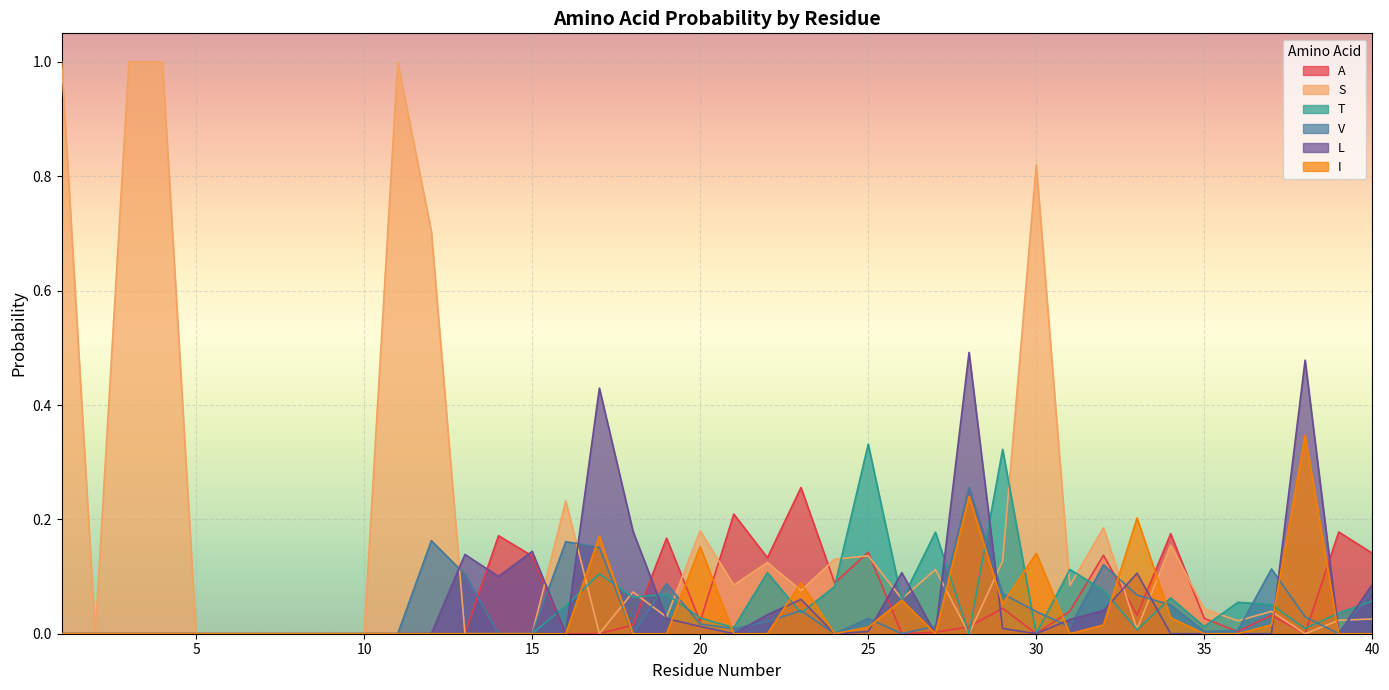

Reading right to left, what are all the values shown in this chart?

A: 0.1	0.2	0.0	0.0	0.0	0.0	0.2	0.0	0.1	0.0	0.0	0.0	0.0	0.0	0.0	0.1	0.1	0.3	0.1	0.2	0.0	0.2	0.0	0.0	0.0	0.1	0.2	0.0	0.0	0.0	0.0	0.0	0.0	0.0	0.0	0.0	0.0	0.0	0.0	0.0
S: 0.0	0.0	0.0	0.0	0.0	0.0	0.2	0.0	0.2	0.1	0.8	0.1	0.0	0.1	0.1	0.1	0.1	0.1	0.1	0.1	0.2	0.0	0.1	0.0	0.2	0.0	0.0	0.0	0.7	1.0	0.0	0.0	0.0	0.0	0.0	0.0	1.0	1.0	0.0	1.0
T: 0.1	0.0	0.0	0.1	0.1	0.0	0.1	0.0	0.1	0.1	0.0	0.3	0.0	0.2	0.1	0.3	0.1	0.0	0.1	0.0	0.0	0.1	0.1	0.1	0.0	0.0	0.0	0.0	0.0	0.0	0.0	0.0	0.0	0.0	0.0	0.0	0.0	0.0	0.0	0.0
V: 0.1	0.0	0.0	0.1	0.0	0.0	0.1	0.1	0.1	0.0	0.0	0.1	0.3	0.0	0.0	0.0	0.0	0.0	0.0	0.0	0.0	0.1	0.0	0.2	0.2	0.0	0.0	0.1	0.2	0.0	0.0	0.0	0.0	0.0	0.0	0.0	0.0	0.0	0.0	0.0
L: 0.1	0.0	0.5	0.0	0.0	0.0	0.0	0.1	0.0	0.0	0.0	0.0	0.5	0.0	0.1	0.0	0.0	0.1	0.0	0.0	0.0	0.0	0.2	0.4	0.0	0.1	0.1	0.1	0.0	0.0	0.0	0.0	0.0	0.0	0.0	0.0	0.0	0.0	0.0	0.0
I: 0.0	0.0	0.3	0.0	0.0	0.0	0.0	0.2	0.0	0.0	0.1	0.1	0.2	0.0	0.1	0.0	0.0	0.1	0.0	0.0	0.2	0.0	0.0	0.2	0.0	0.0	0.0	0.0	0.0	0.0	0.0	0.0	0.0	0.0	0.0	0.0	0.0	0.0	0.0	0.0